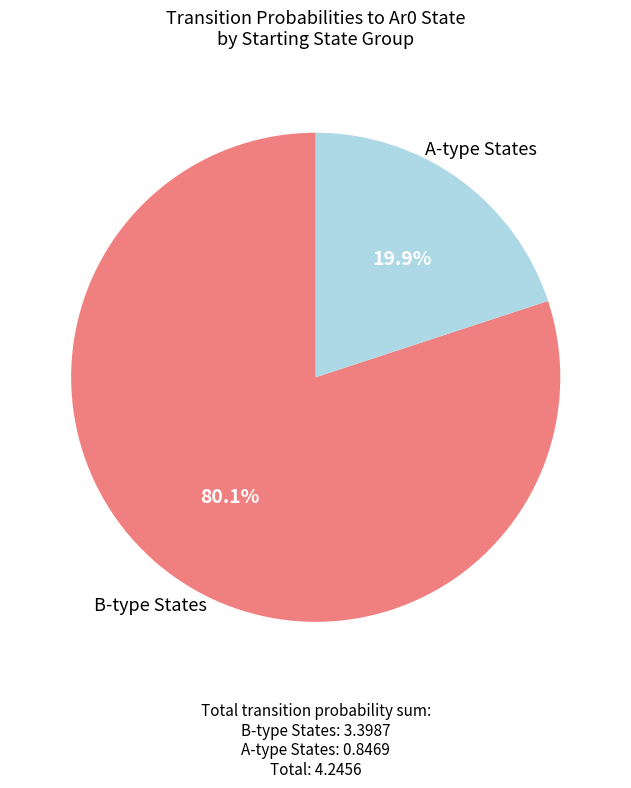

Does any single category account for the majority?

Yes